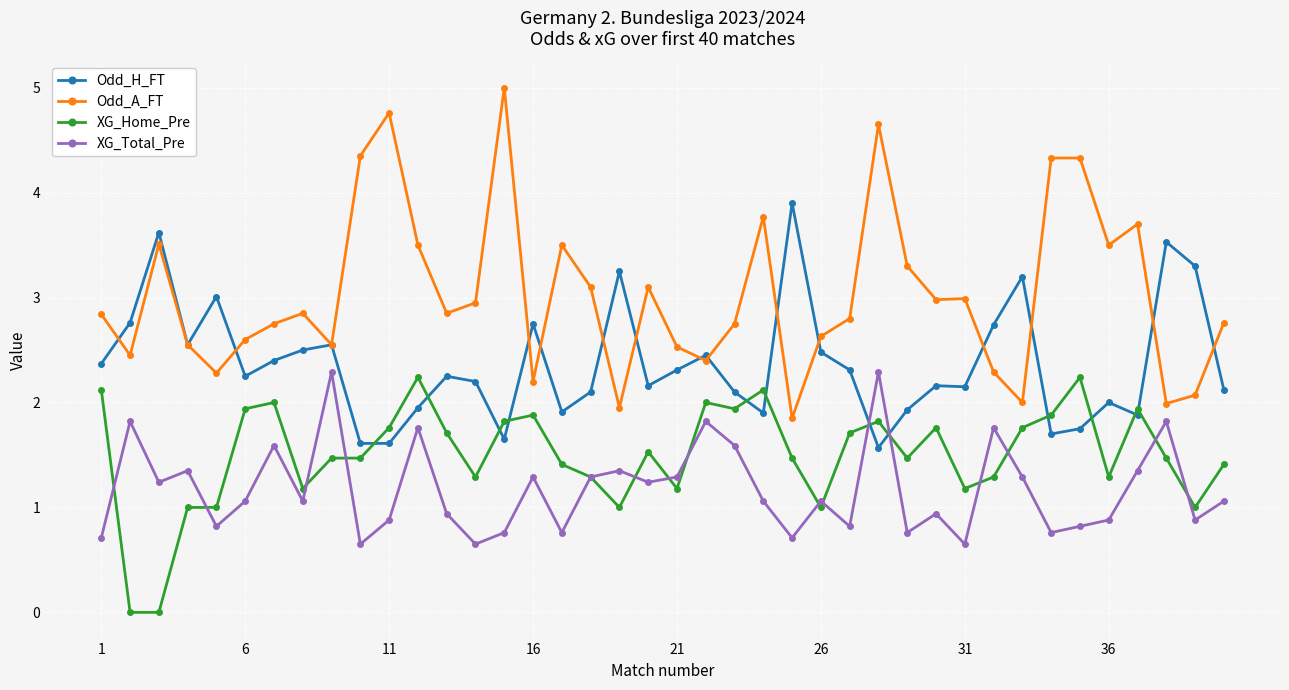

Which series has the largest total across all categories?

Odd_A_FT